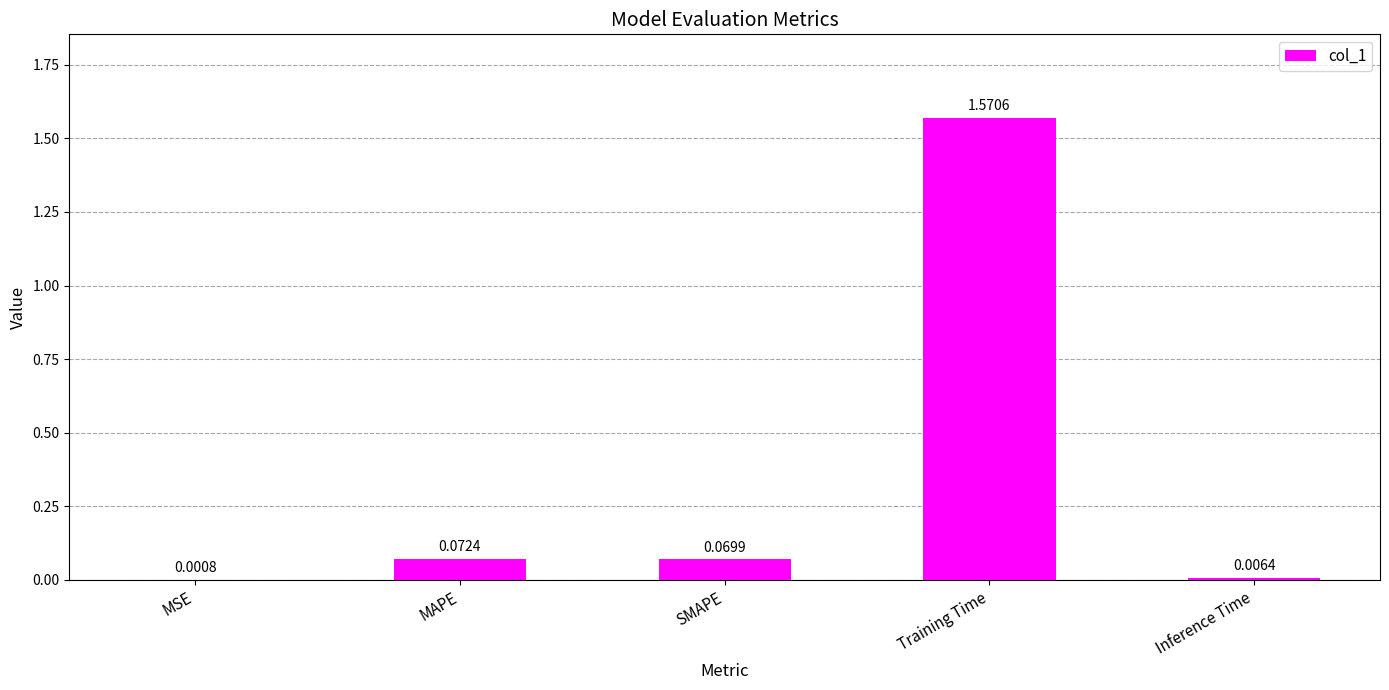

What is the change in value from Training Time to Inference Time?

-1.6